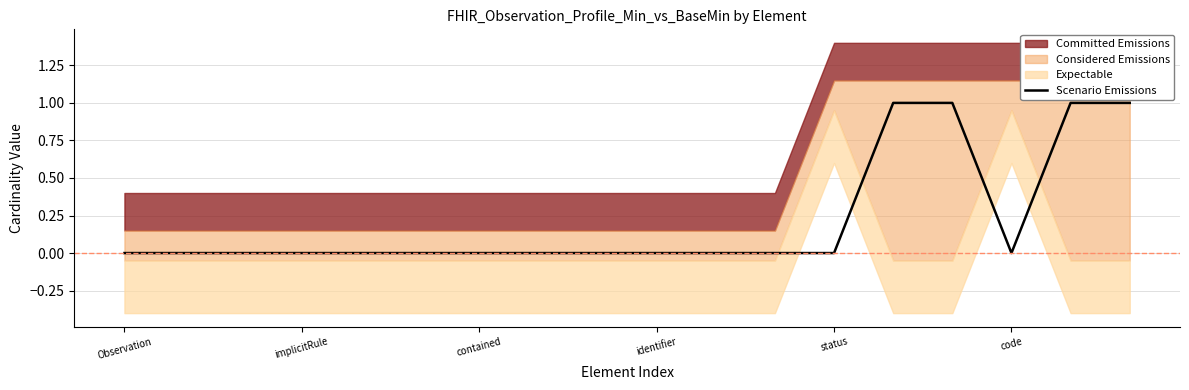

Count the values in the range 0 to 1.

18